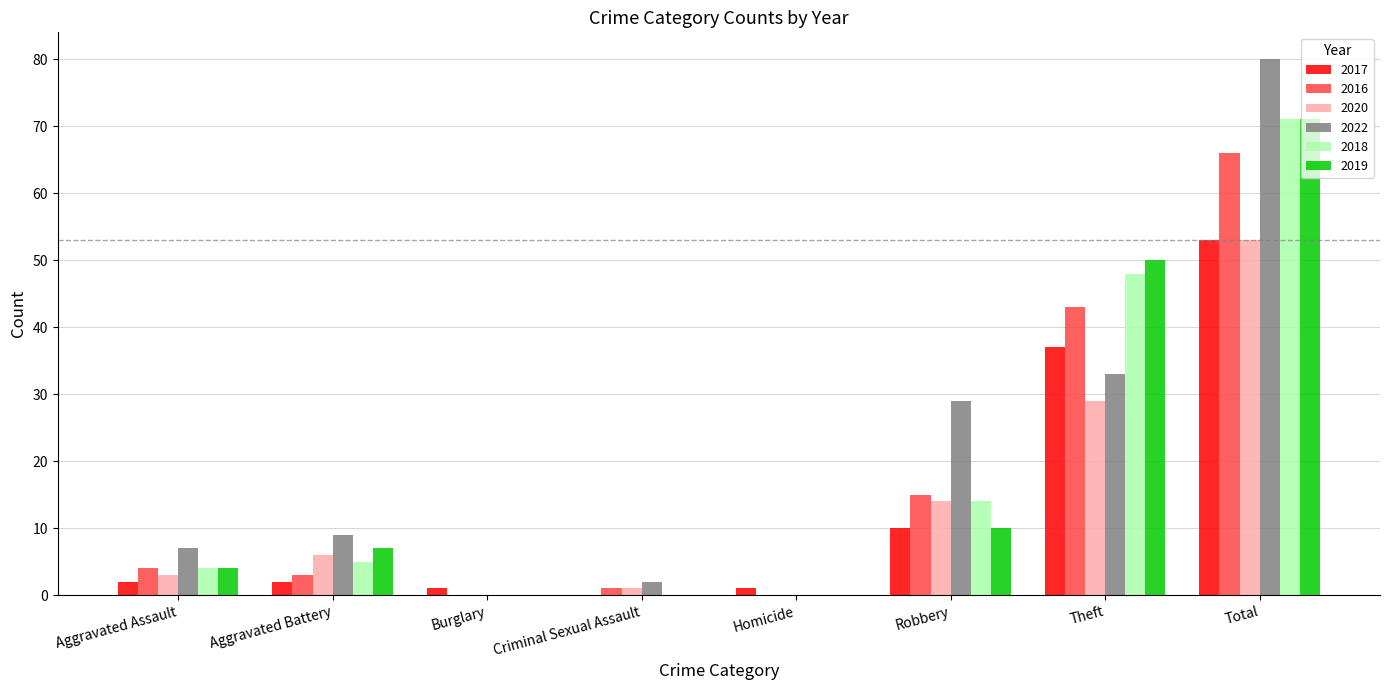

True or false: 2018 has a value of 48 at Theft.

True